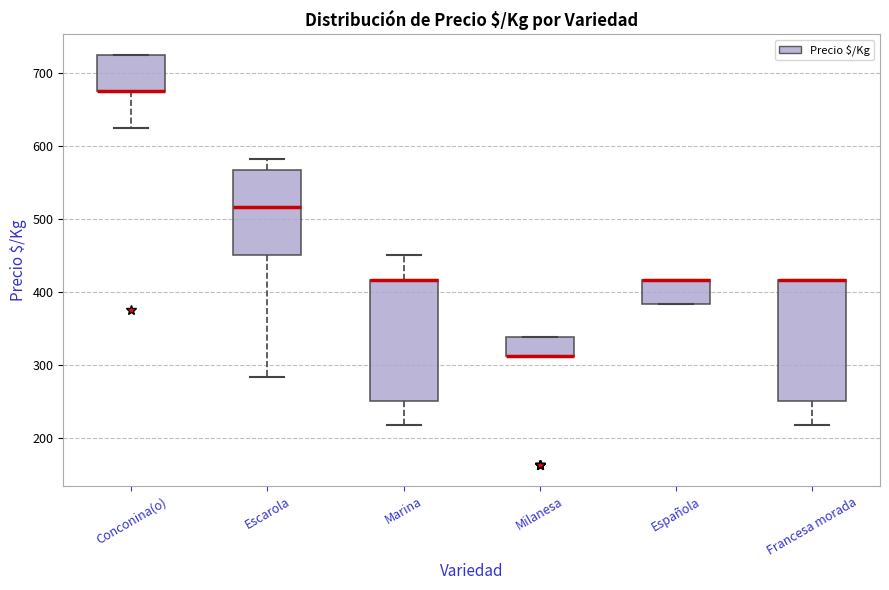

Reading left to right, read every box against the y-axis: the position of its median line, the range the box covers, and the ends of its whiskers. The values are not printed on the chart, so give them approximately, as read against the axis.

Conconina(o): median 680 (drawn on the box's lower edge), box 680 to 730, whiskers 630 to 730
Escarola: median 520, box 450 to 570, whiskers 280 to 580
Marina: median 420 (drawn on the box's upper edge), box 250 to 420, whiskers 220 to 450
Milanesa: median 310 (drawn on the box's lower edge), box 310 to 340, whiskers 310 to 340
Española: median 420 (drawn on the box's upper edge), box 380 to 420, whiskers 380 to 420
Francesa morada: median 420 (drawn on the box's upper edge), box 250 to 420, whiskers 220 to 420